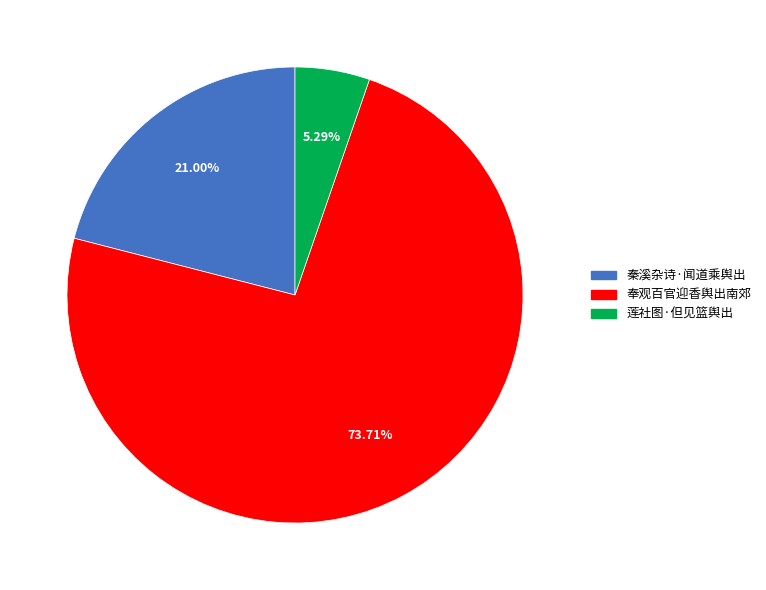

How much of the chart is everything except 莲社图·但见篮舆出?

94.7%